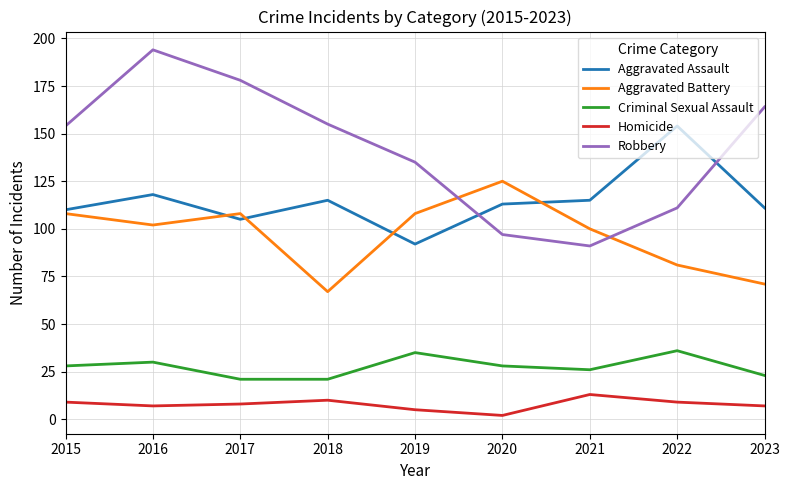

At which category does Aggravated Assault reach its first local valley?

2017